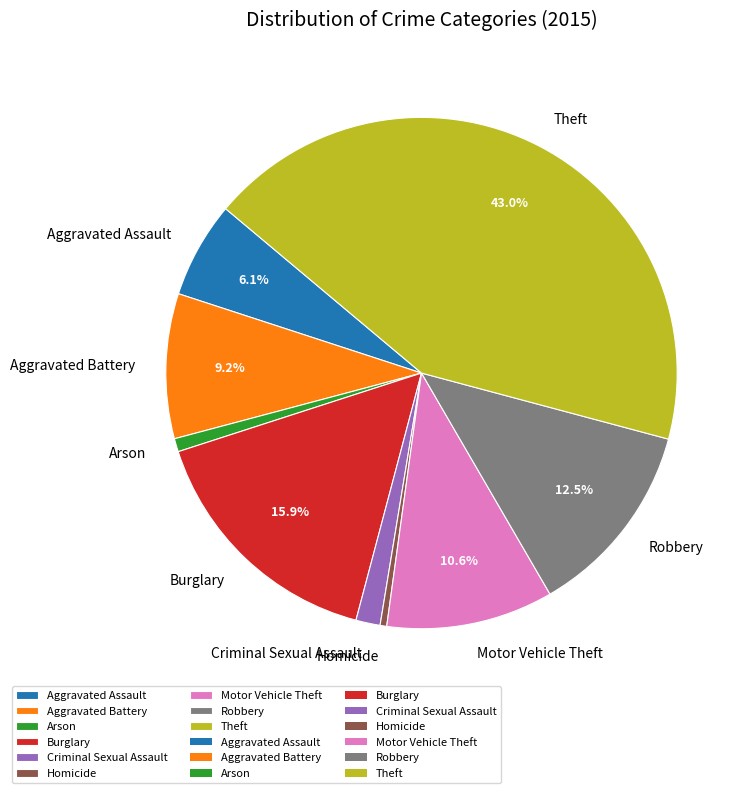

Is it true that Arson is 16% of the pie?

False